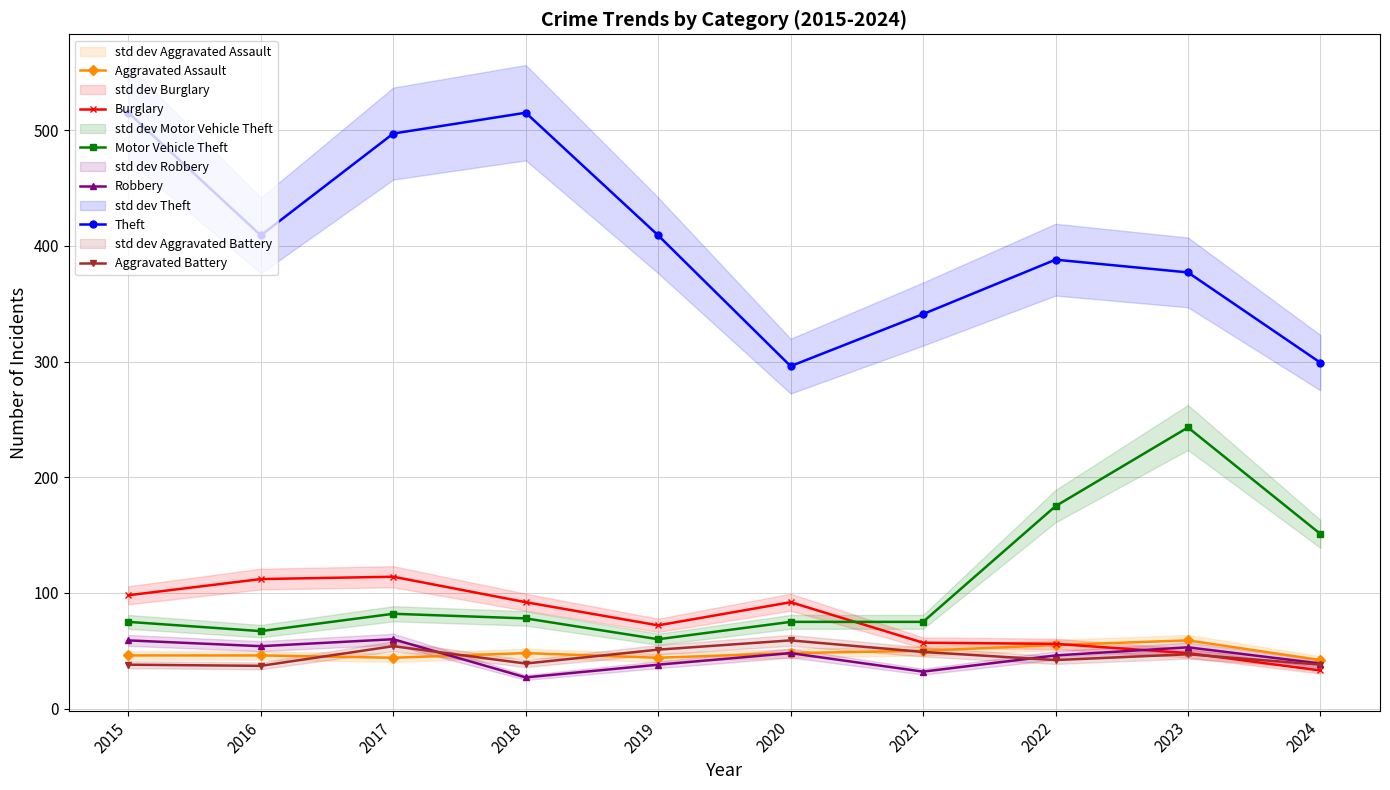

Is it true that Robbery equals 46 at 2022?

True